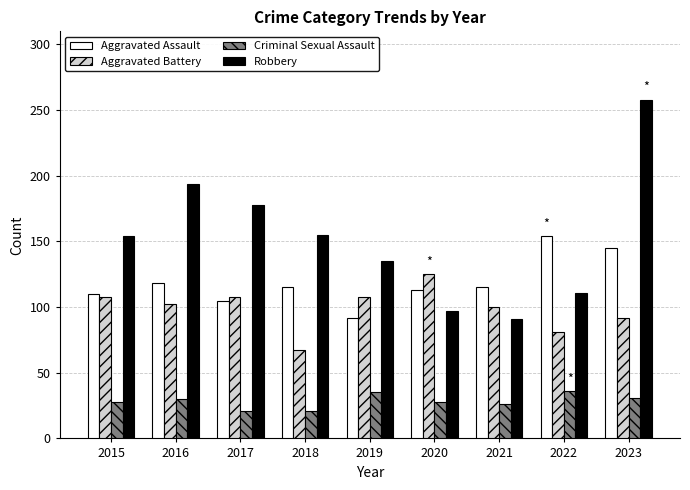

How many series are shown in this chart?

4